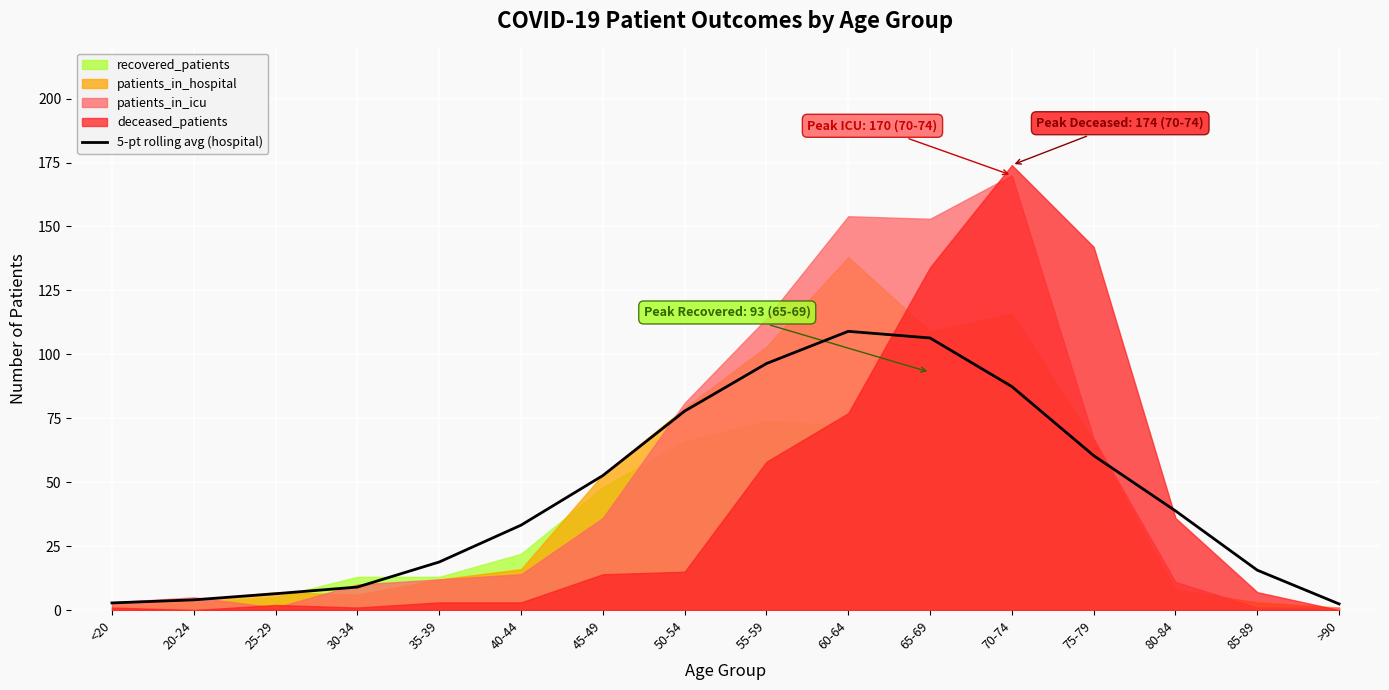

What is the difference between the values at 80-84 and 70-74?

48.6